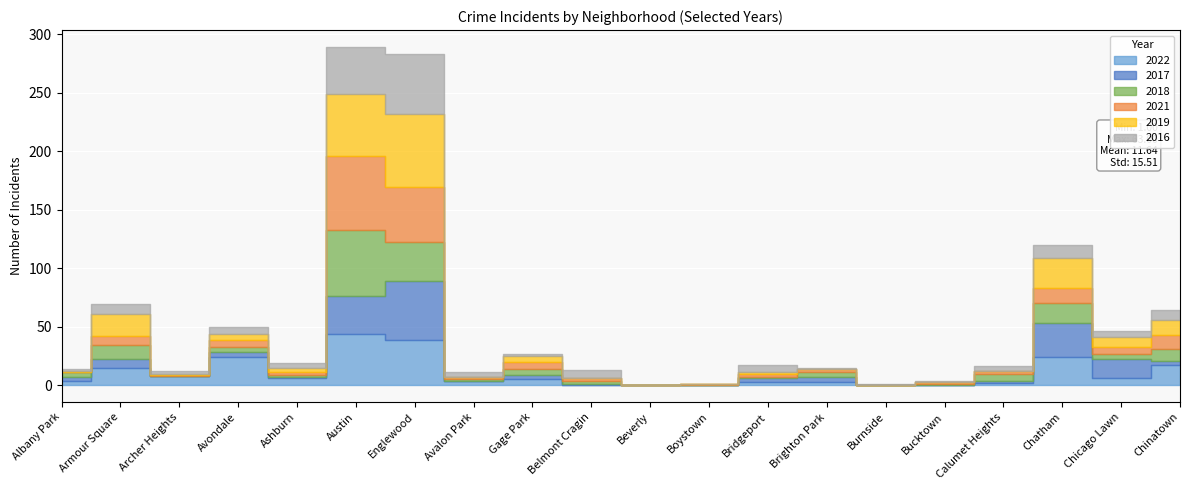

What is the average value of the 2019 series?

10